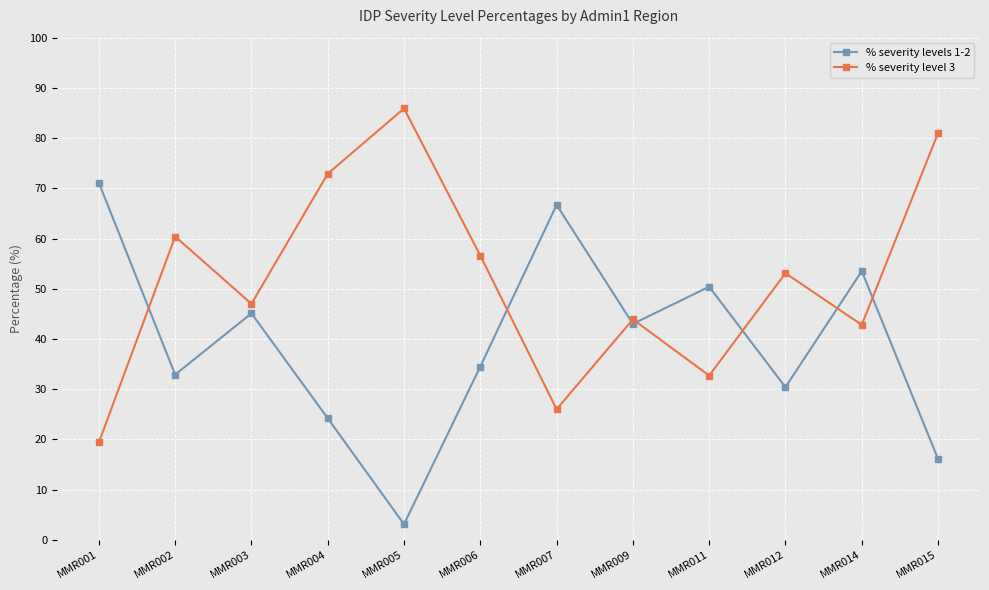

What are all the series names shown in the legend?

% severity levels 1-2, % severity level 3